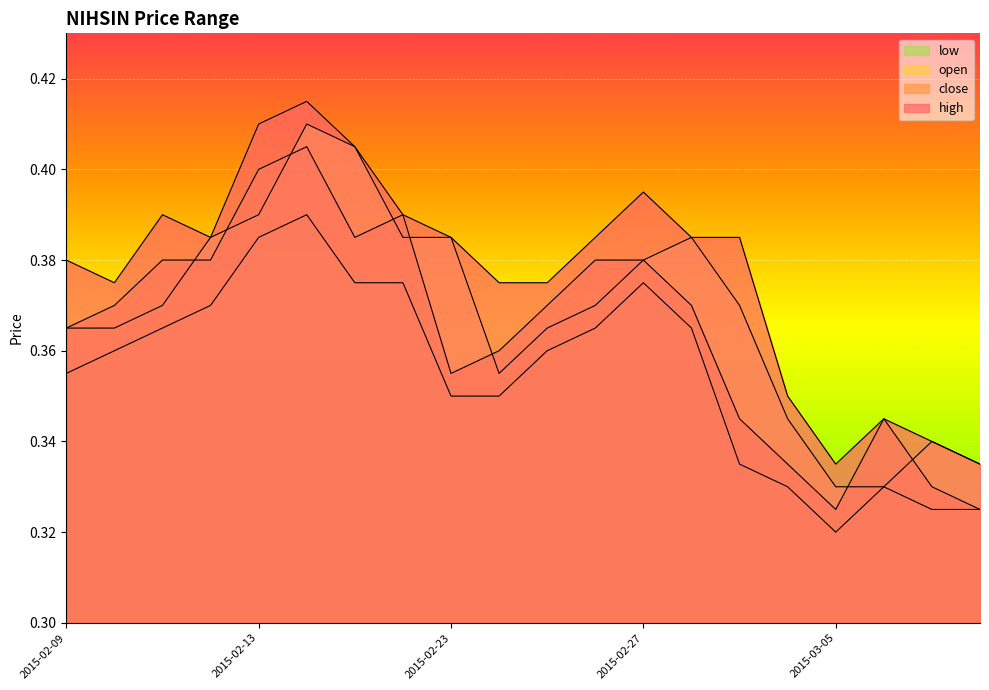

At which label does high reach its peak?

2015-02-16